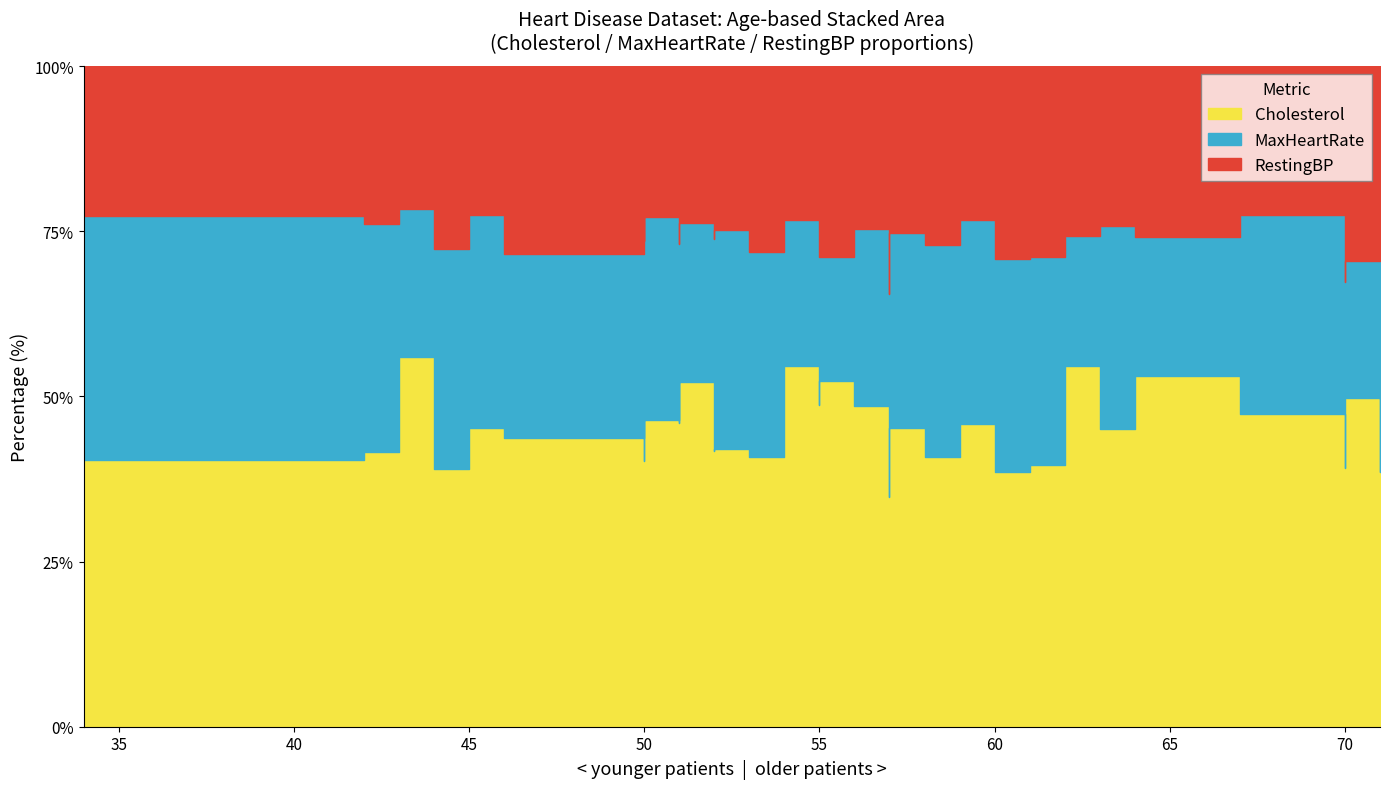

At which category is the sum across all series the highest?

55